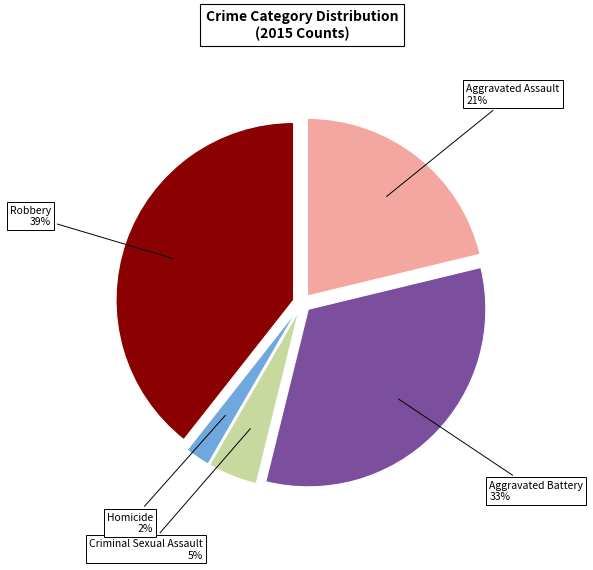

How many slices are in this pie chart?

5